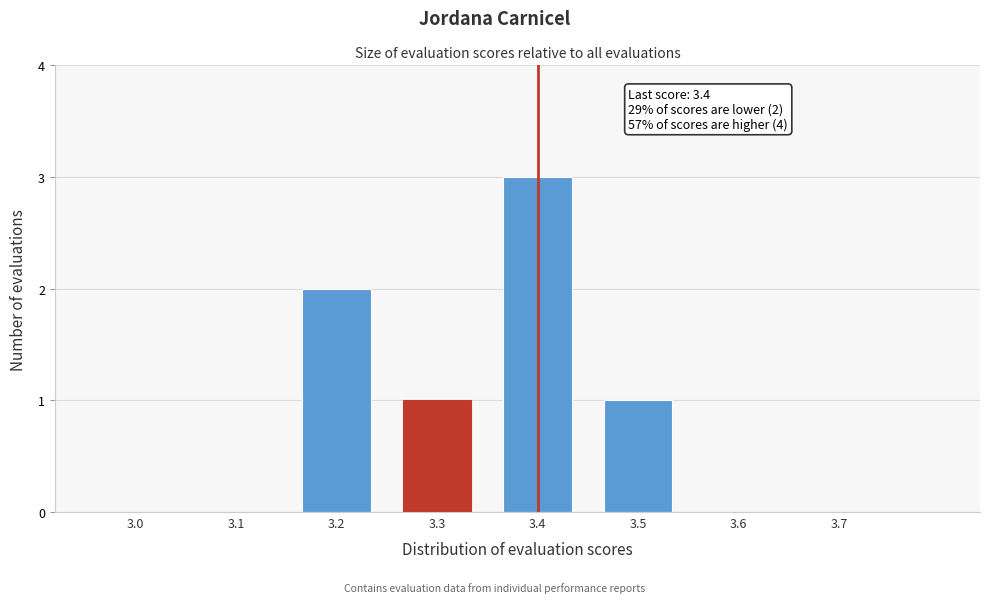

Reading left to right, extract all data points from this chart.

3.0=0	3.1=0	3.2=2	3.3=1	3.4=3	3.5=1	3.6=0	3.7=0